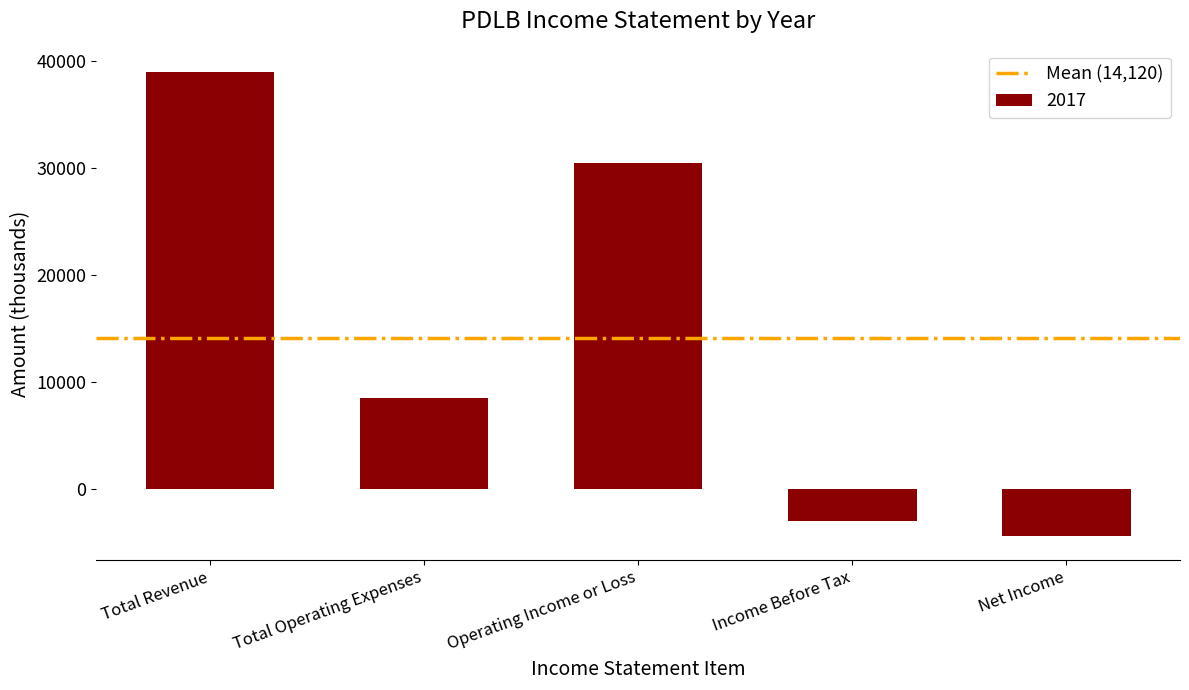

What is the approximate value at Income Before Tax?

-3000